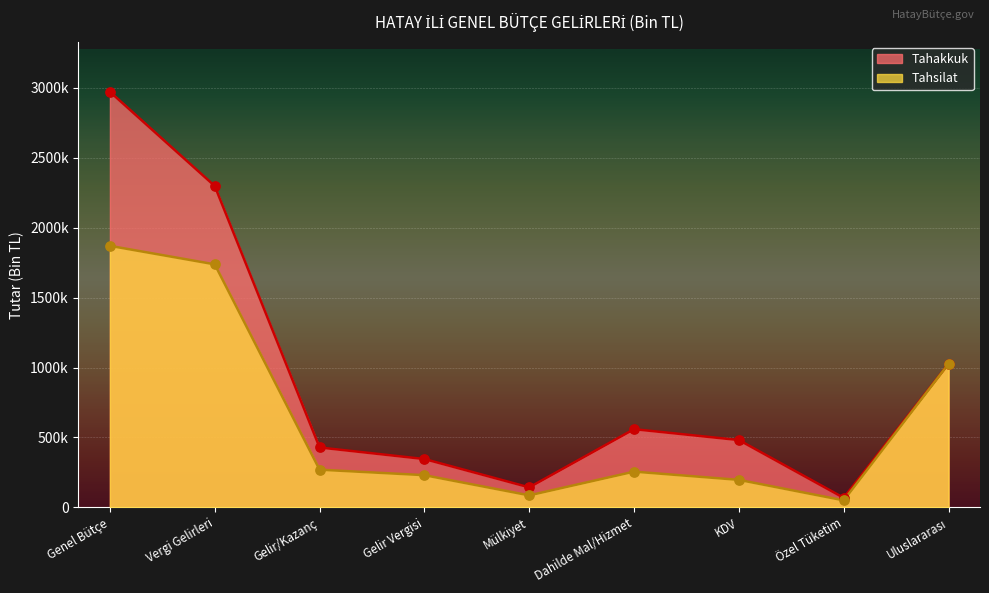

What are all the series names shown in the legend?

Tahakkuk, Tahsilat